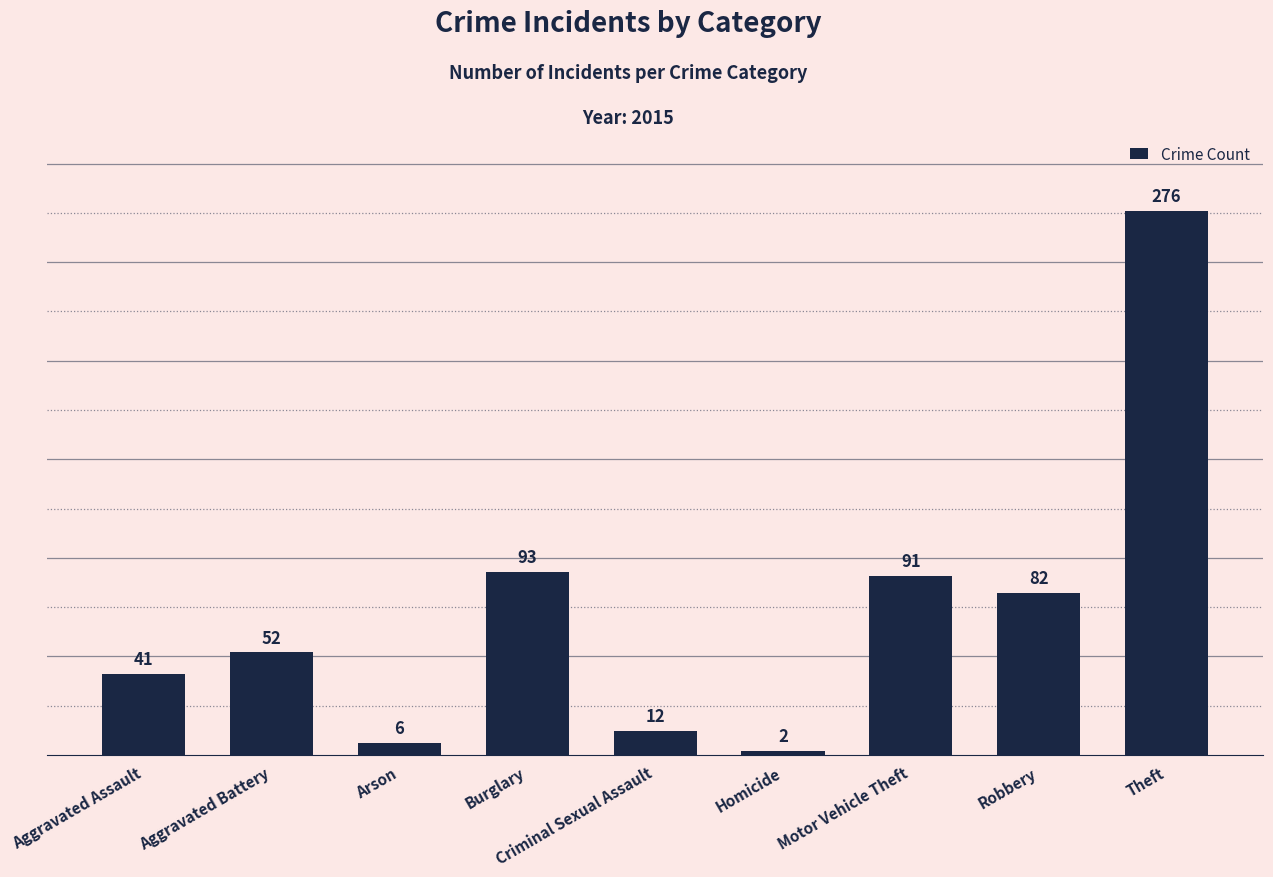

What is the sum of all values?

655